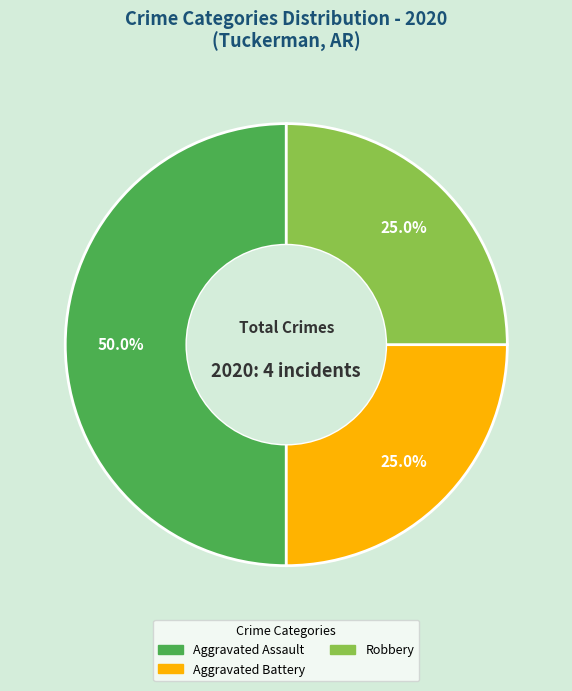

True or false: Aggravated Battery accounts for 37% of the total.

False